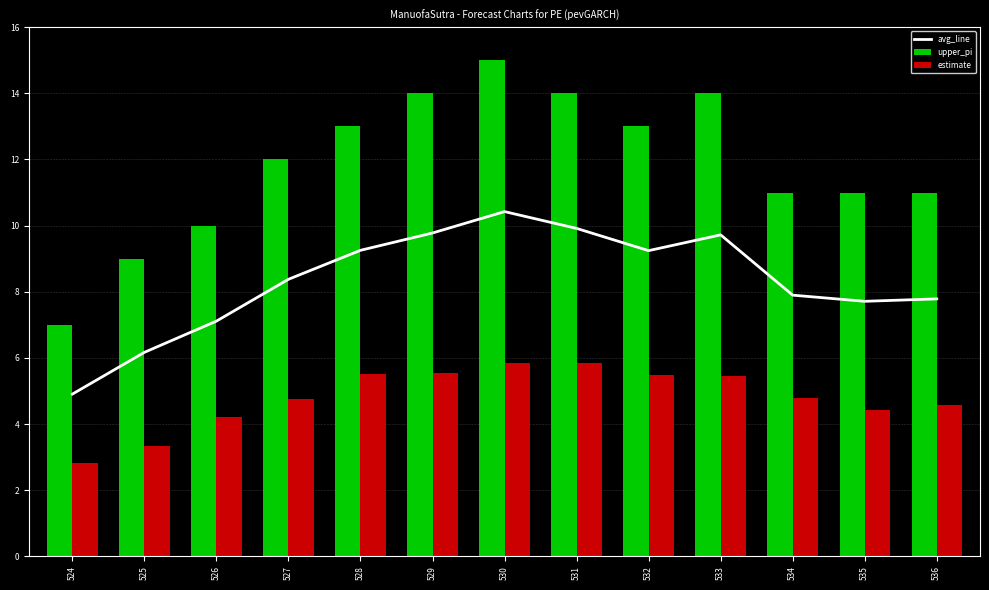

List the labels in order of estimate value, smallest first.

524, 525, 526, 535, 536, 527, 534, 533, 532, 528, 529, 531, 530